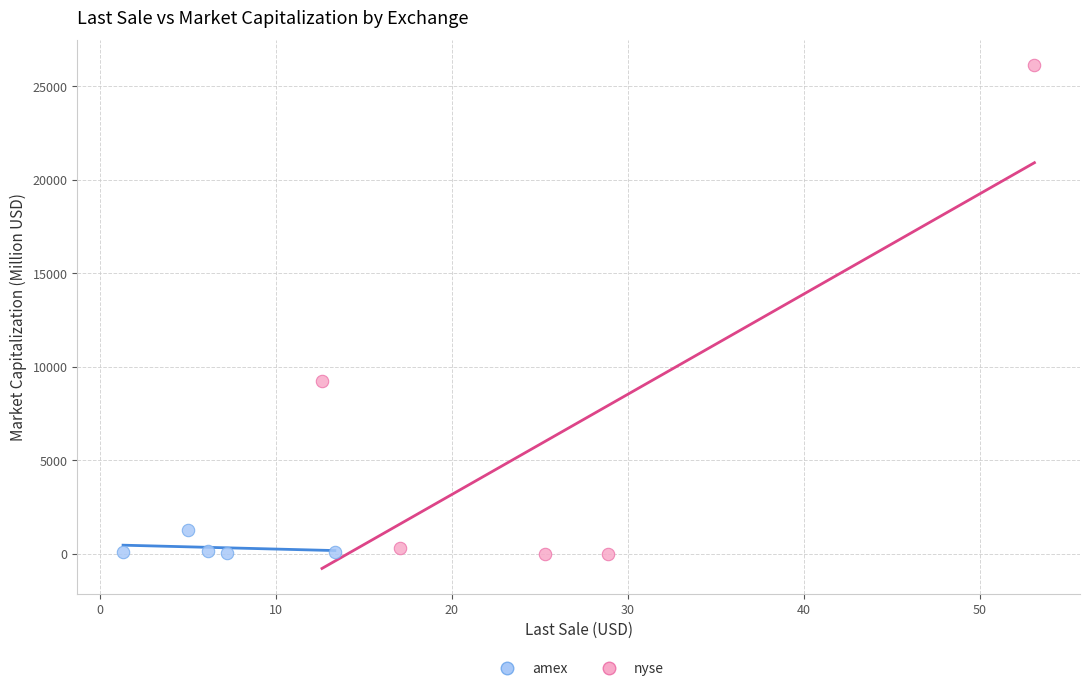

Which series has the widest spread of Y values?

nyse